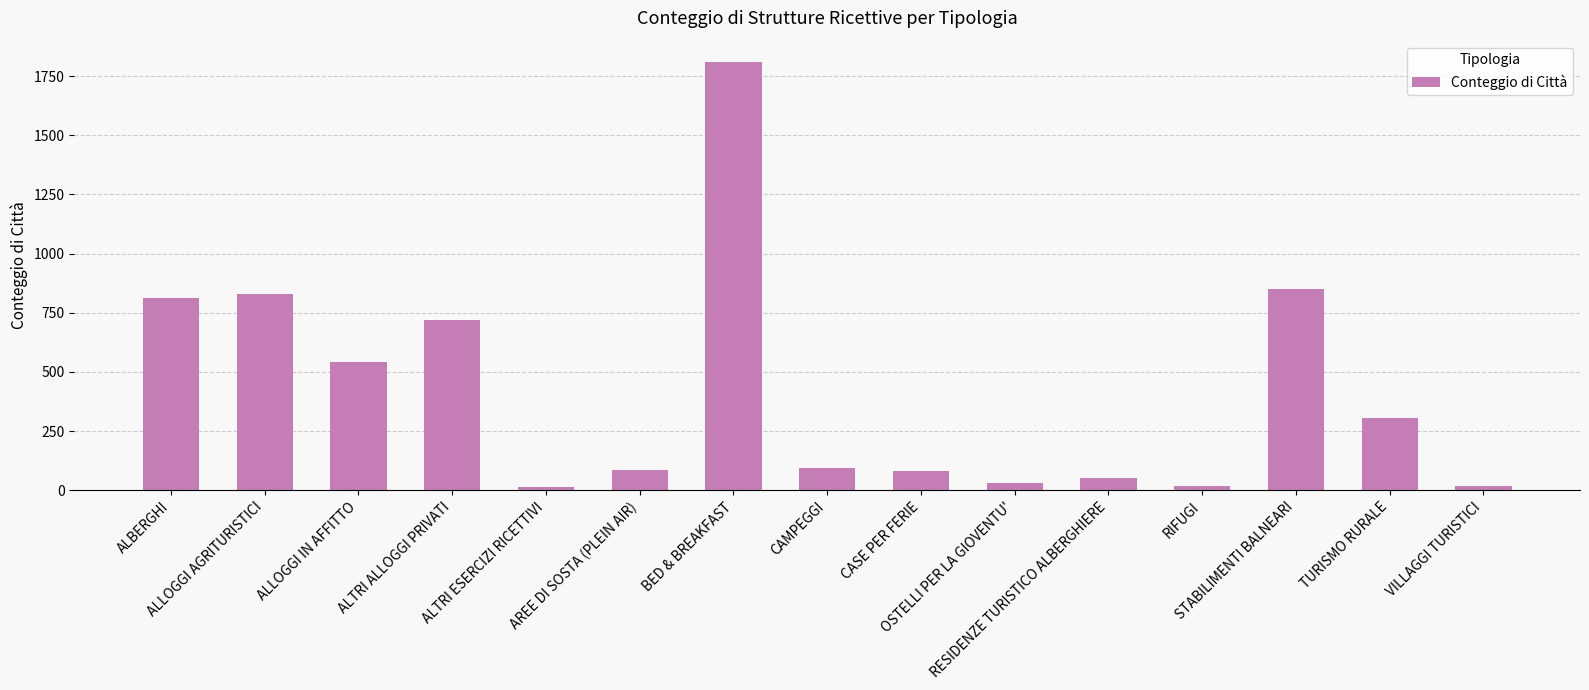

True or false: the data shows 52 at RESIDENZE TURISTICO ALBERGHIERE.

True